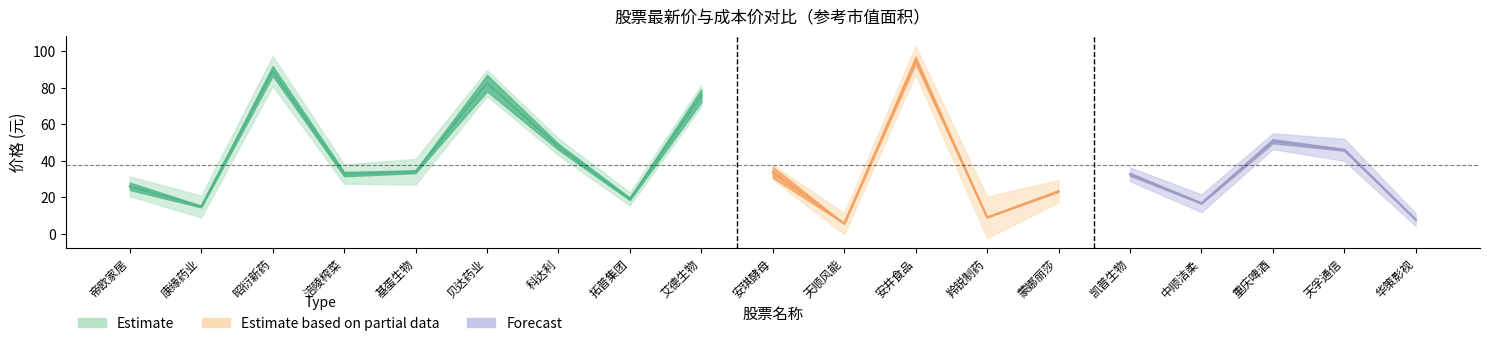

At which category does 成本价 reach its first local valley?

康缘药业